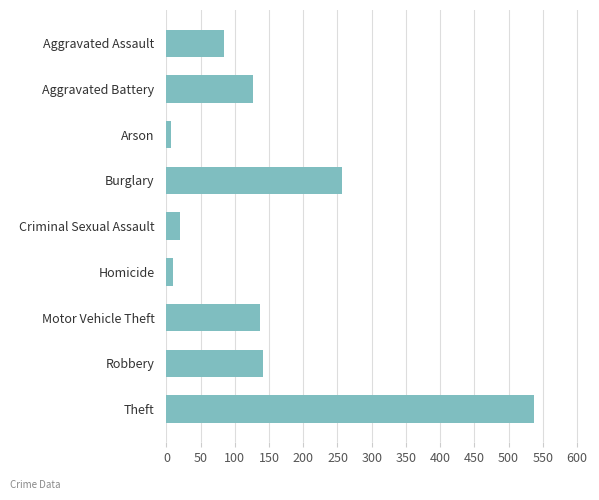

Is it true that the value at Aggravated Assault is 84?

True